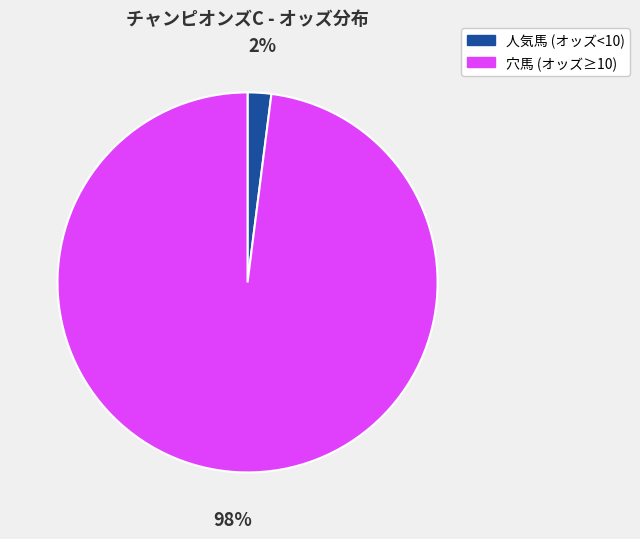

Which category has the smallest portion of the pie?

人気馬 (オッズ<10)